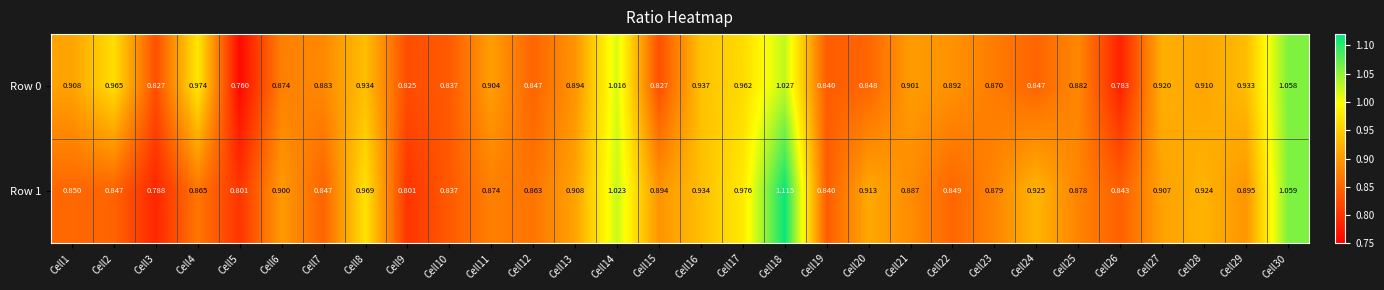

Is the value of Row 1 at Cell28 greater than the value of Row 0 at Cell17?

No